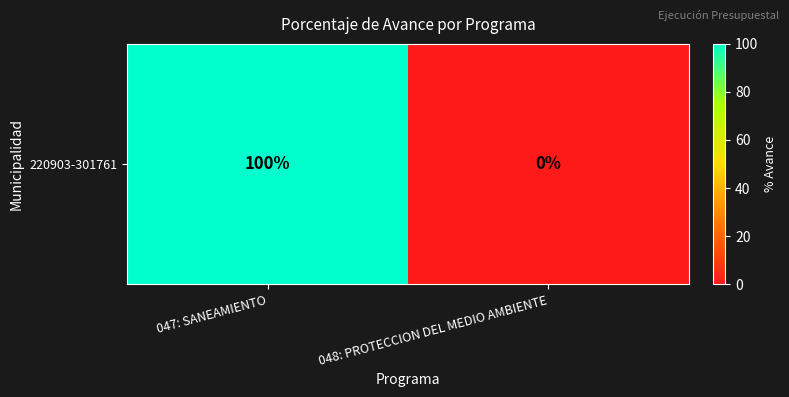

Is it true that the value at 047: SANEAMIENTO is 100?

True